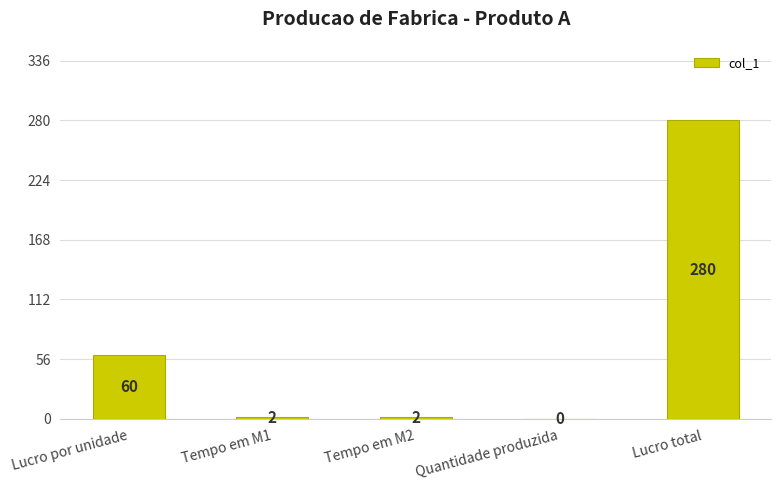

Which label corresponds to the largest value in the chart?

Lucro total